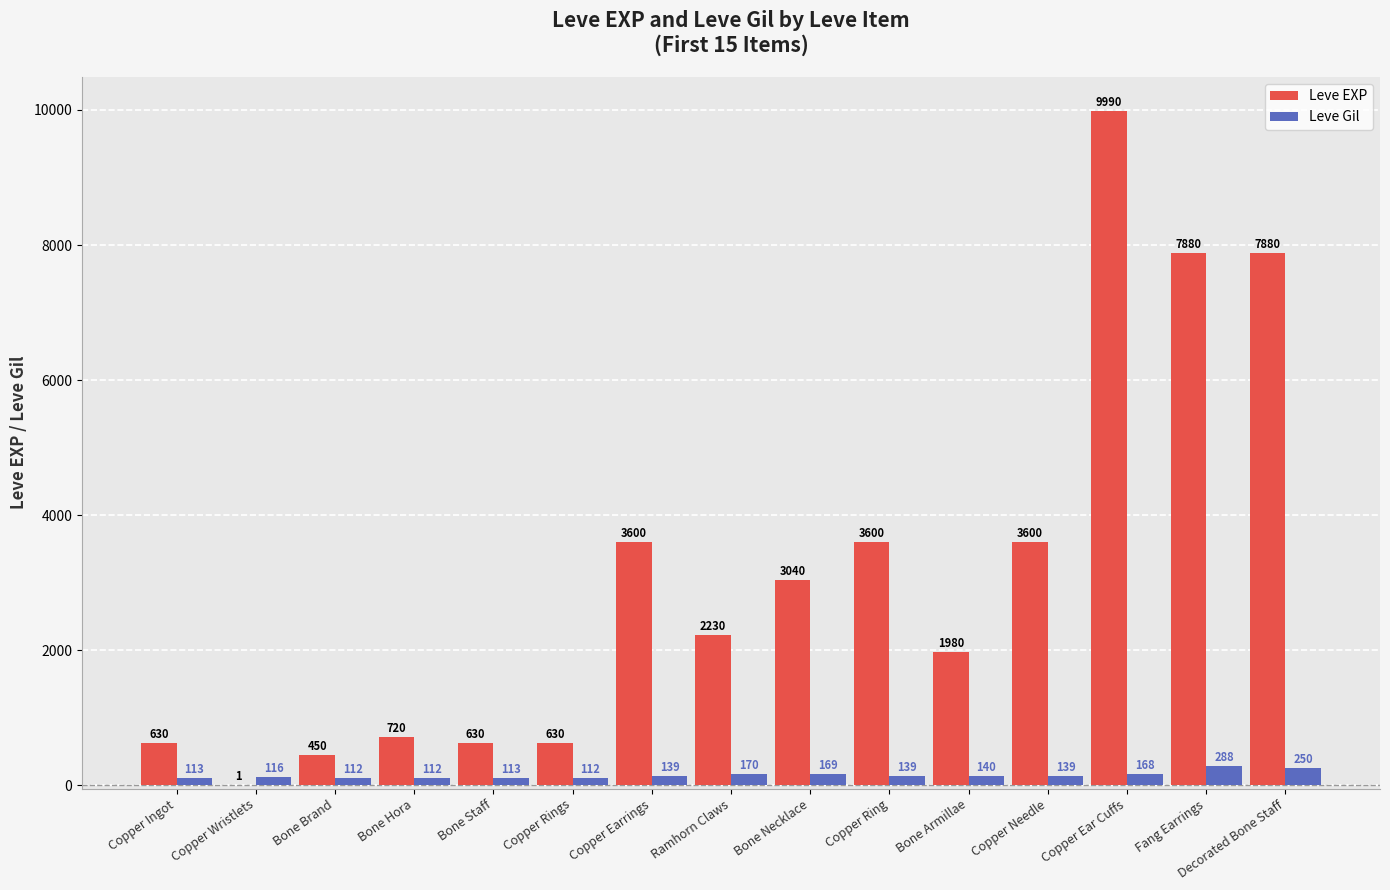

What is the approximate value of Leve Gil at Fang Earrings, to the nearest 5?

290